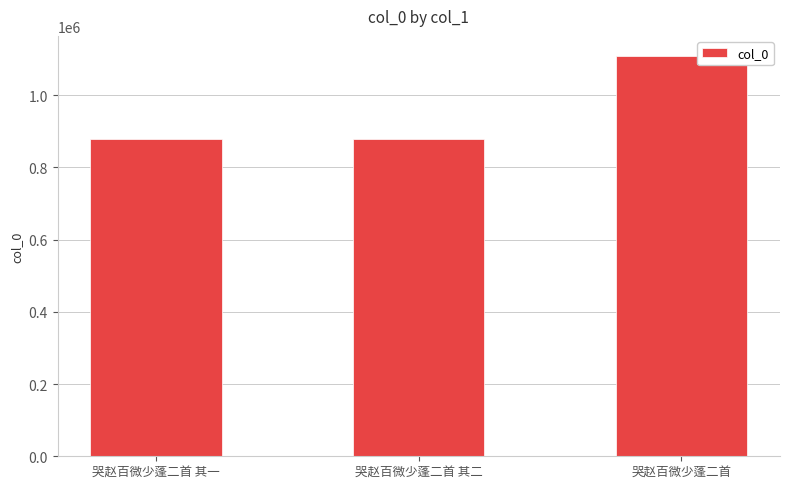

What is the sum of all values?

2863361